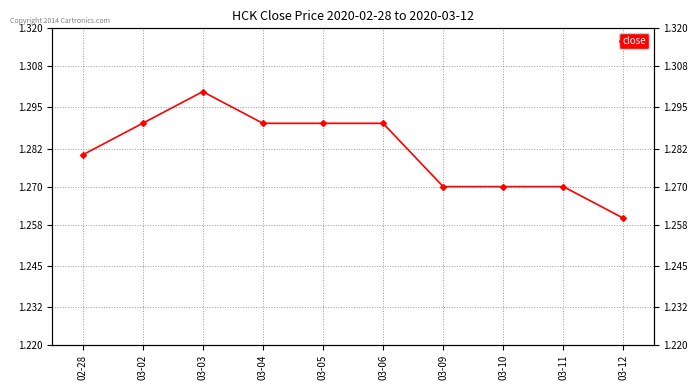

What is the label of the 2nd point from the left?

03-02